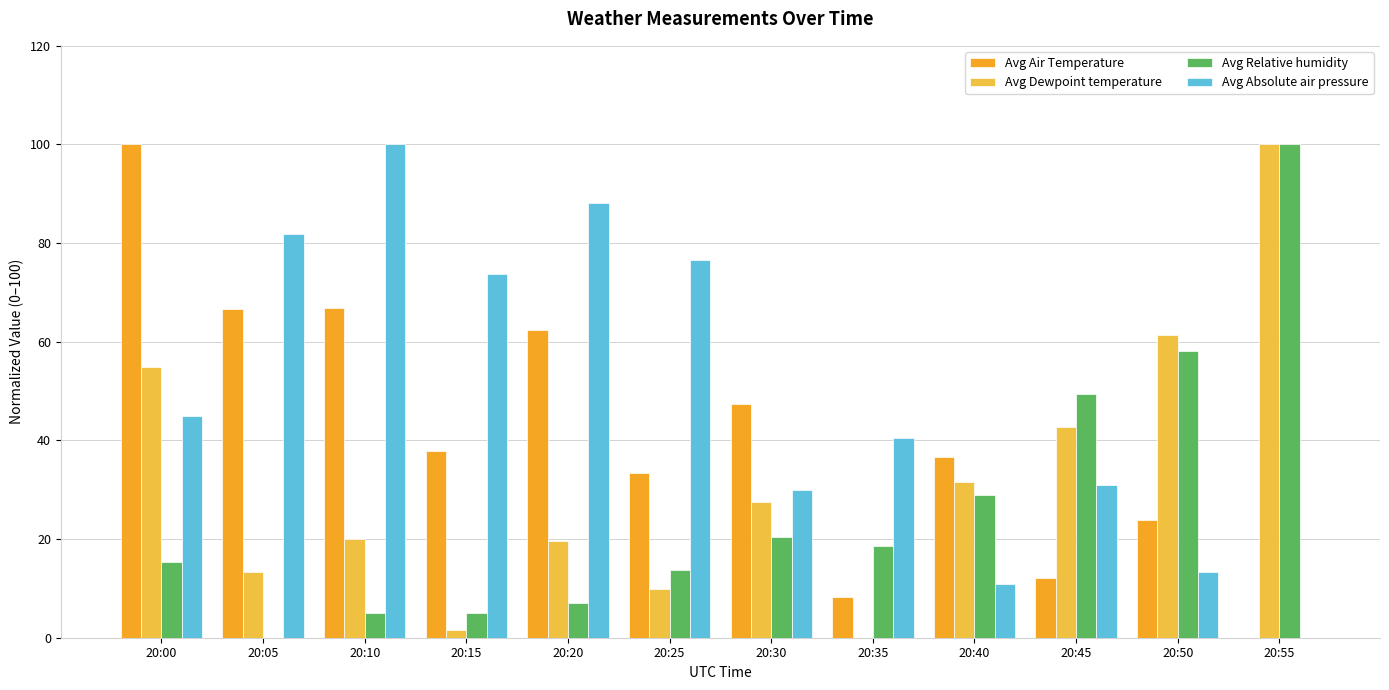

Are the bars grouped side by side (vs. stacked)?

Yes